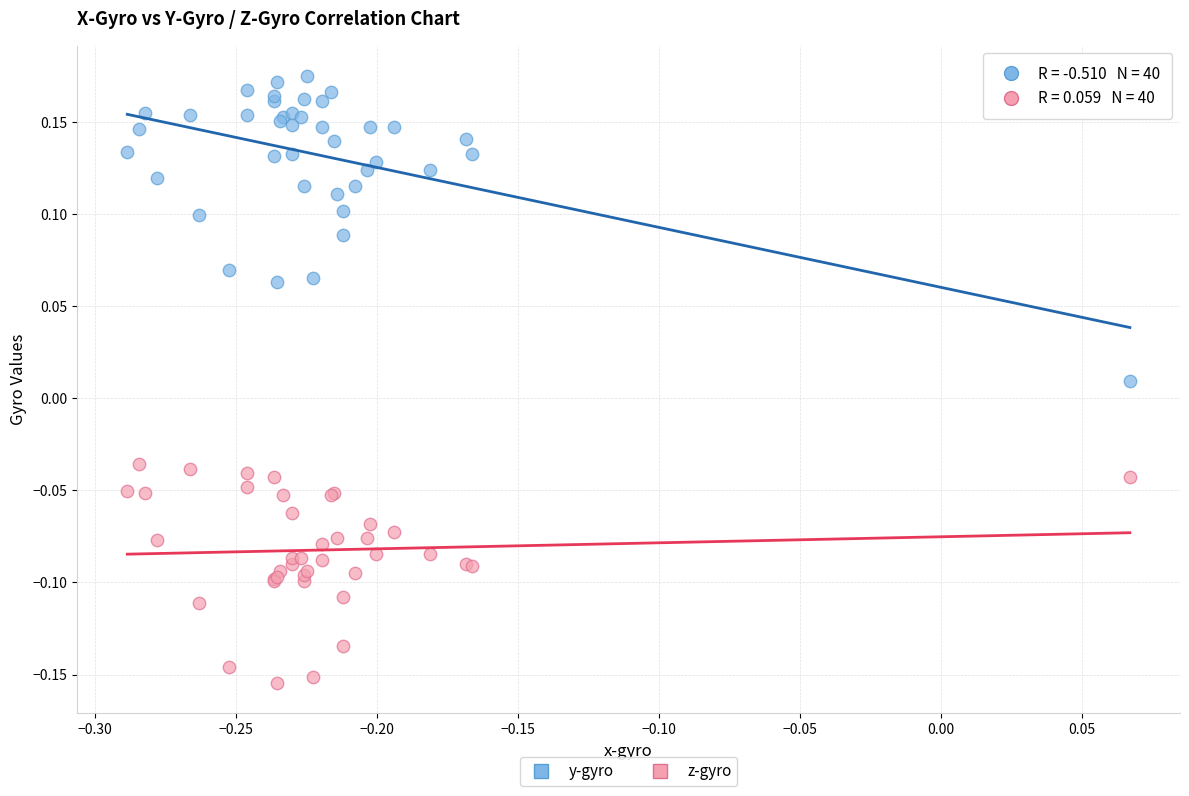

Which series contains the highest Y value?

y-gyro